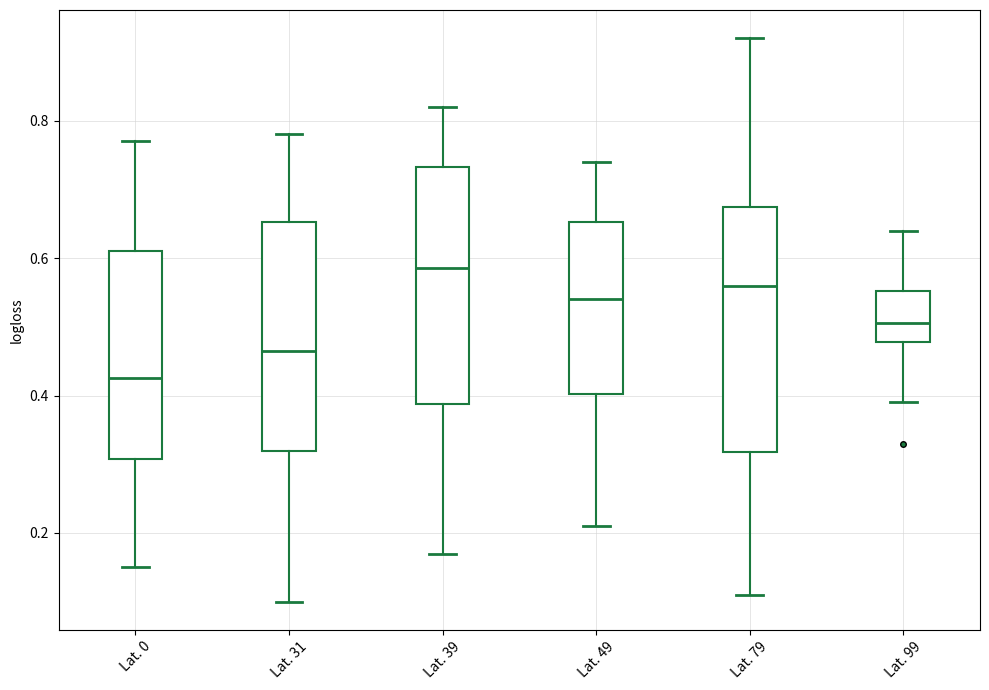

Which box's median line is the lowest?

Lat. 0